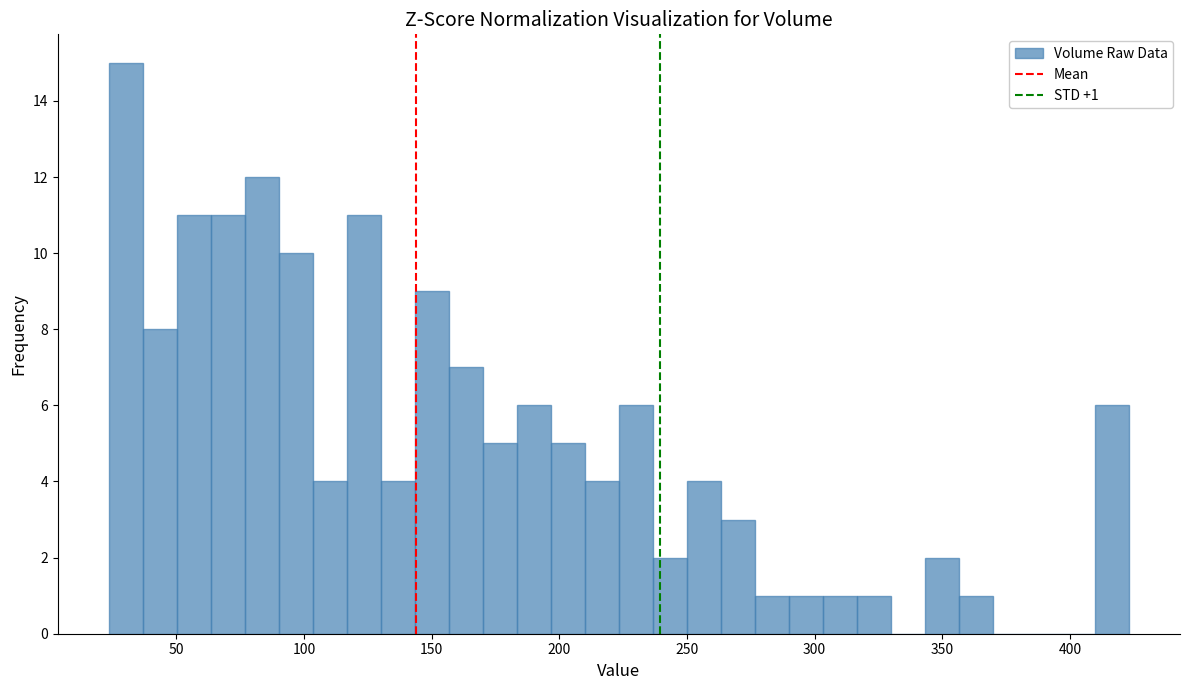

Around what value on the x-axis is the tallest bar? Give the approximate position of its centre, as read against the axis.

30